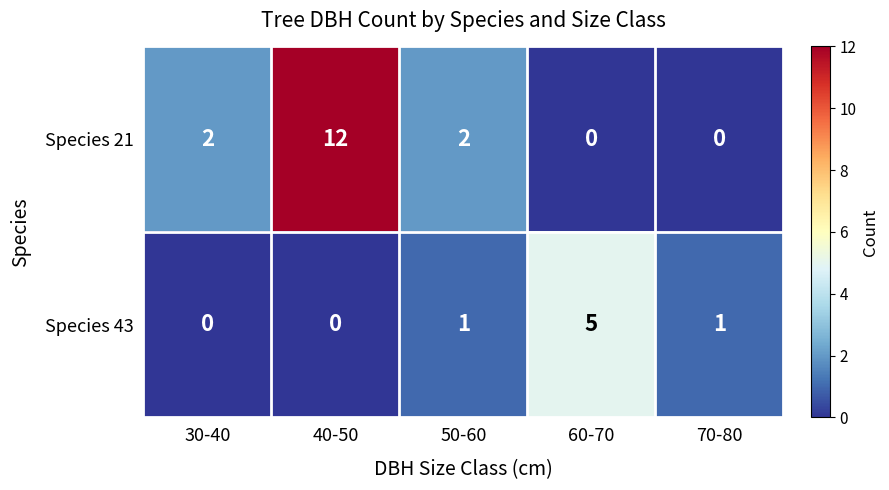

The value of Species 43 at 30-40 is -3. True or false?

False